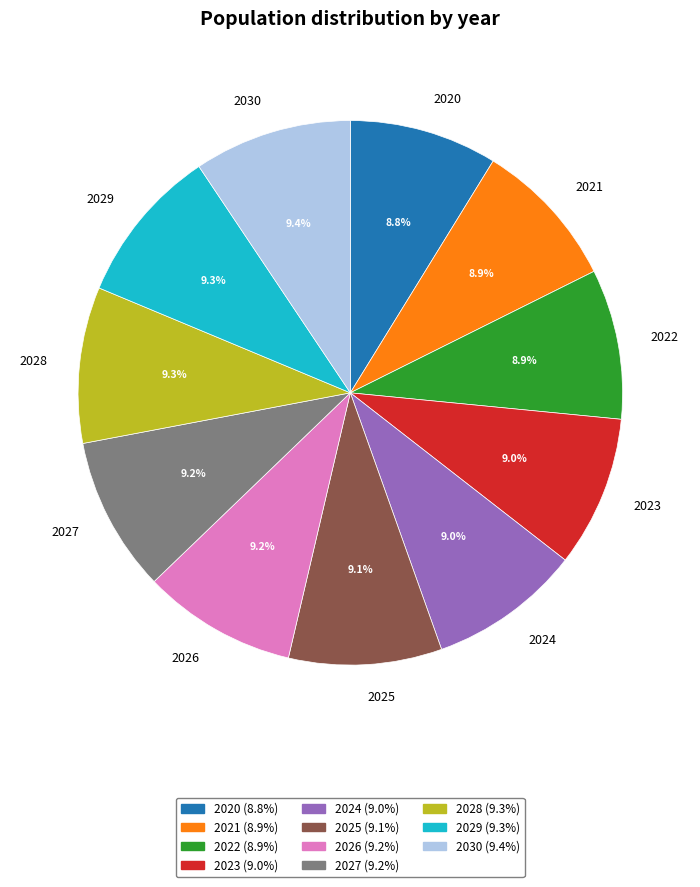

To the nearest percent, what is the average slice percentage?

9%